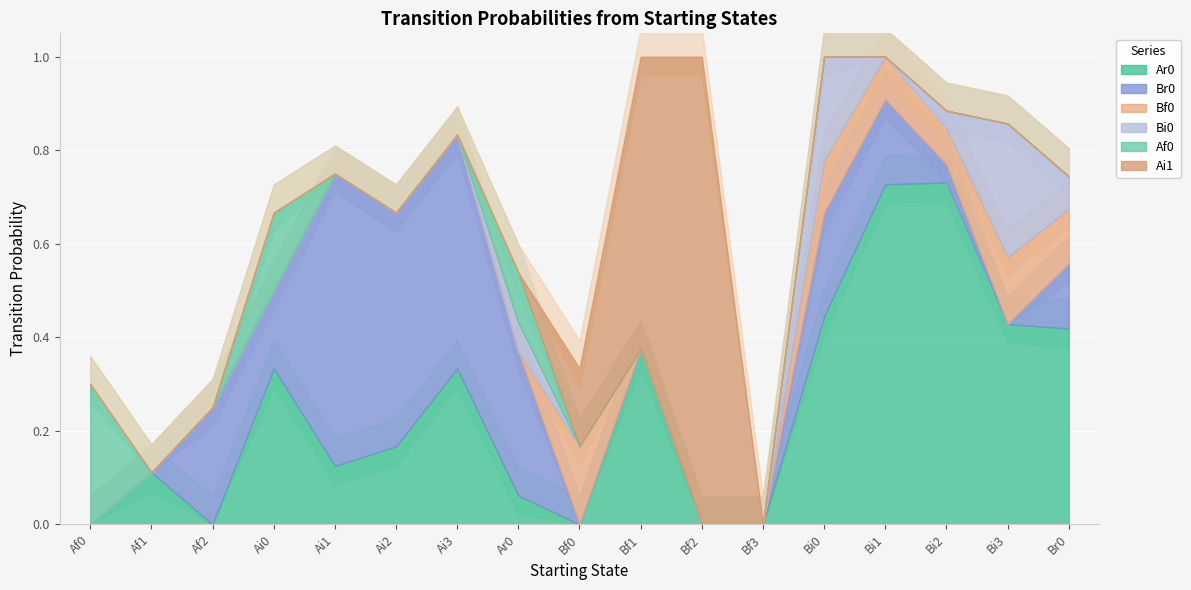

What position from the right is Af0?

17